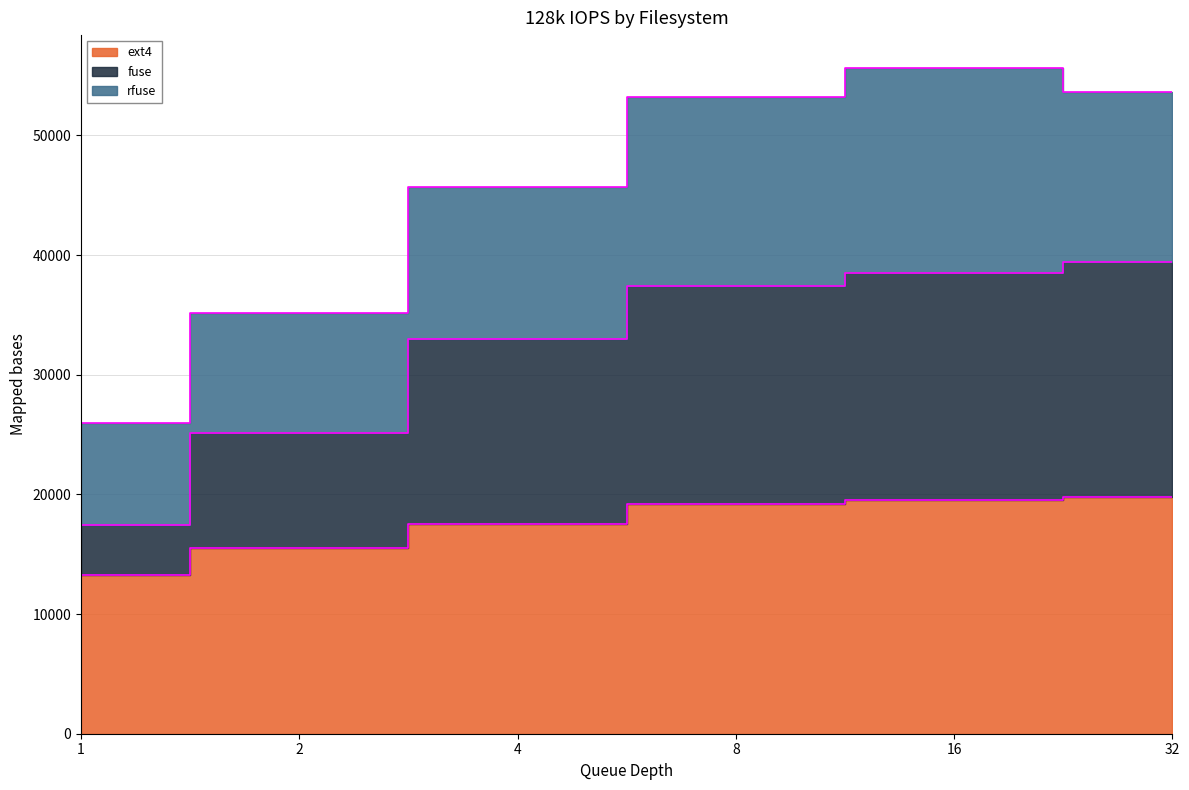

Is it true that ext4 equals 13300 at 1?

True